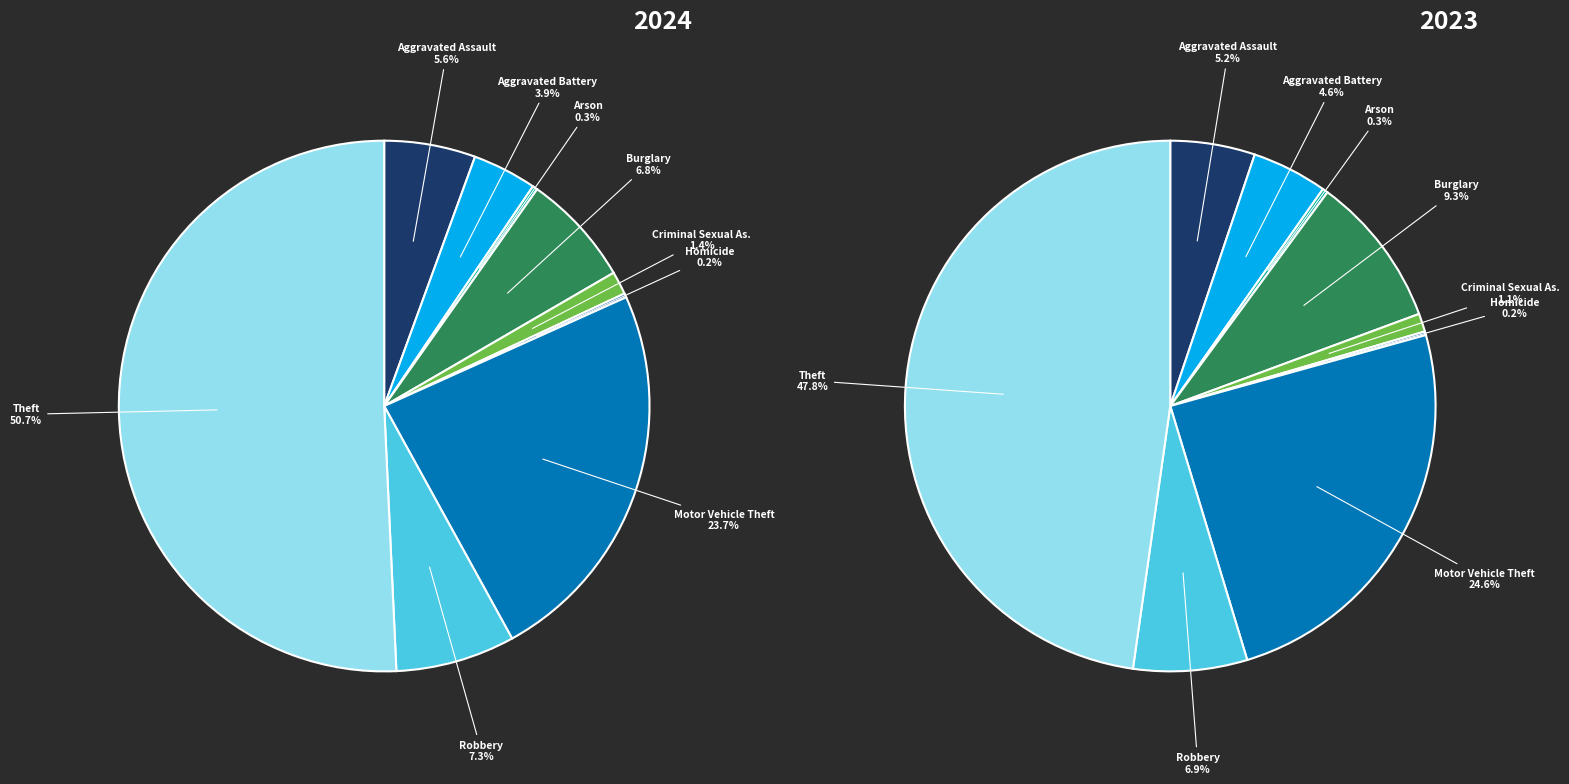

True or false: Motor Vehicle Theft accounts for 25% of the total.

True